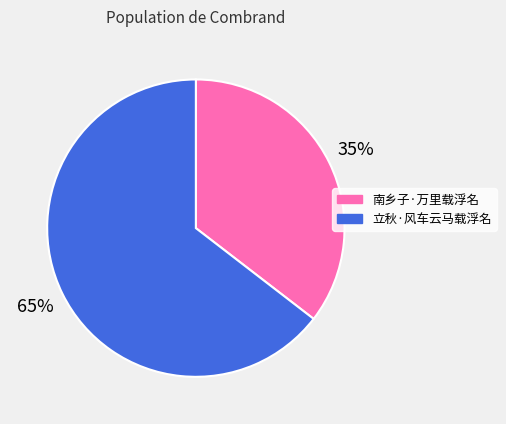

Which slice represents more than half of the pie?

立秋·风车云马载浮名